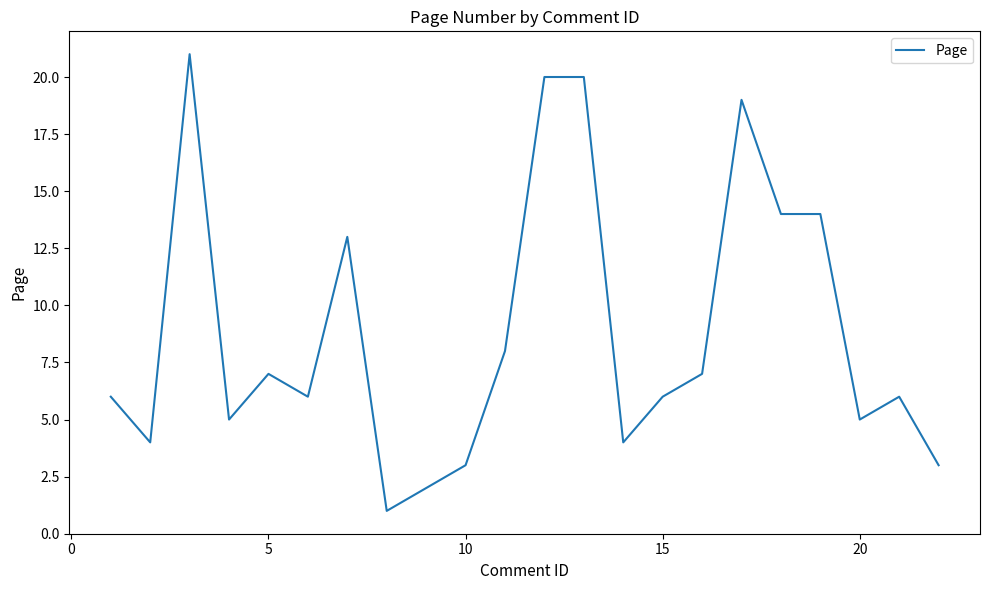

What is the difference between the maximum and minimum values?

20